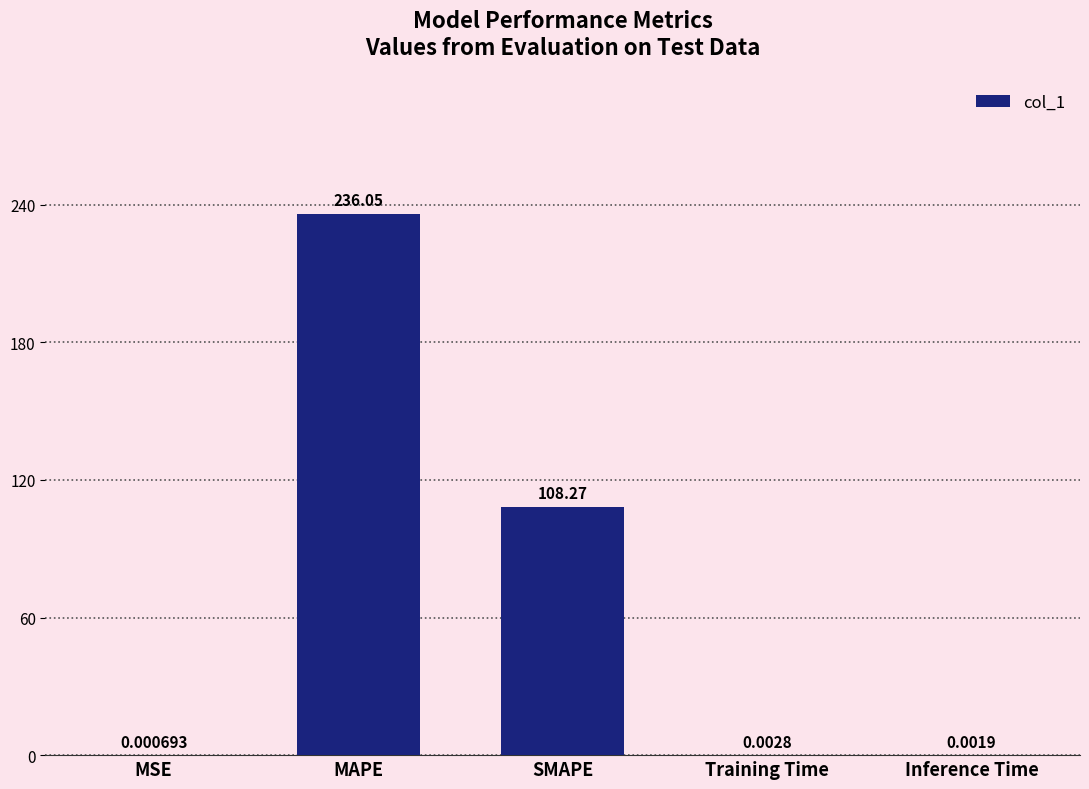

Does the chart contain stacked bars?

No